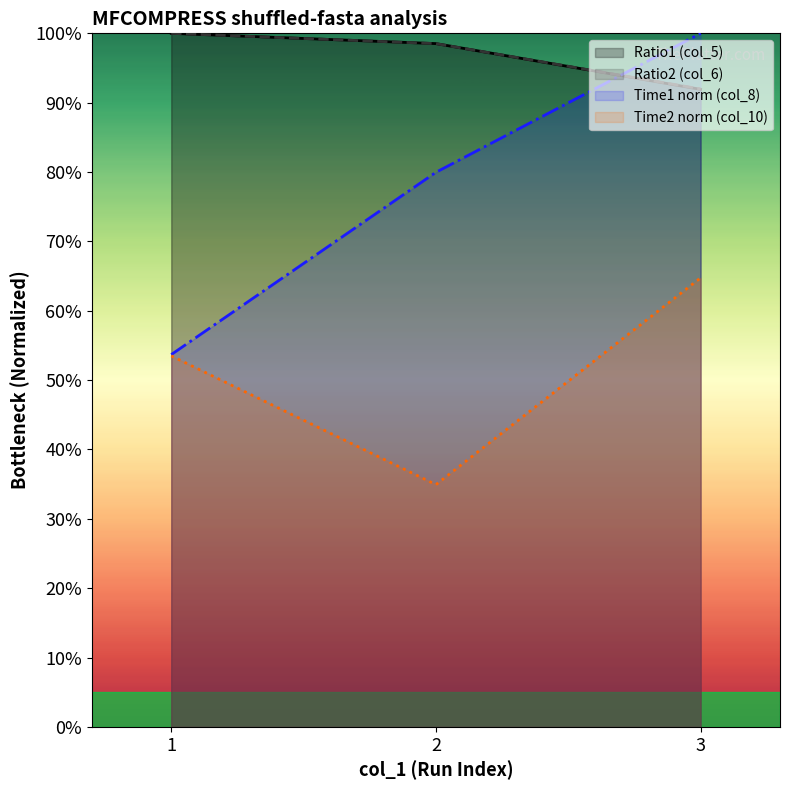

What is the value of the col_8 (Time1) point at the 1st from the left?

53.7